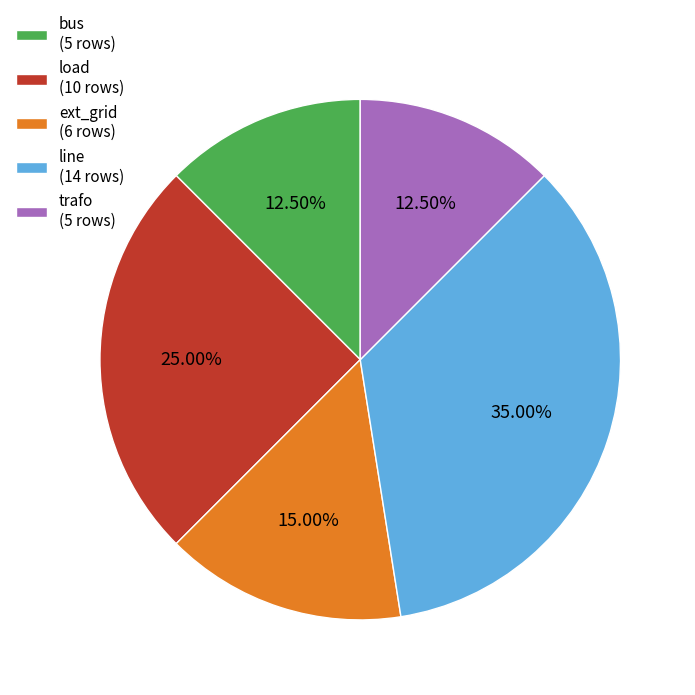

Which has a higher value, ext_grid (6 rows) or load (10 rows)?

load (10 rows)